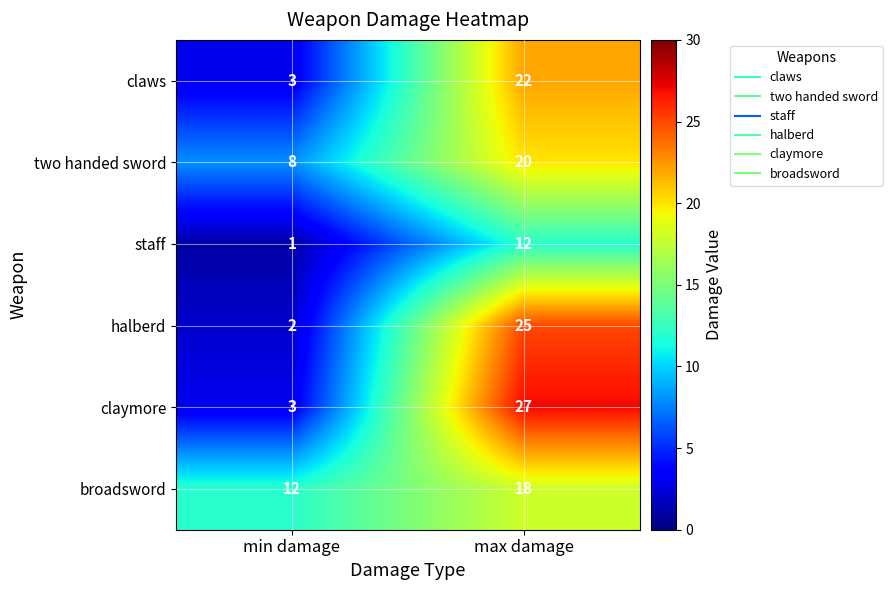

Is it true that claws equals 22 at max damage?

True